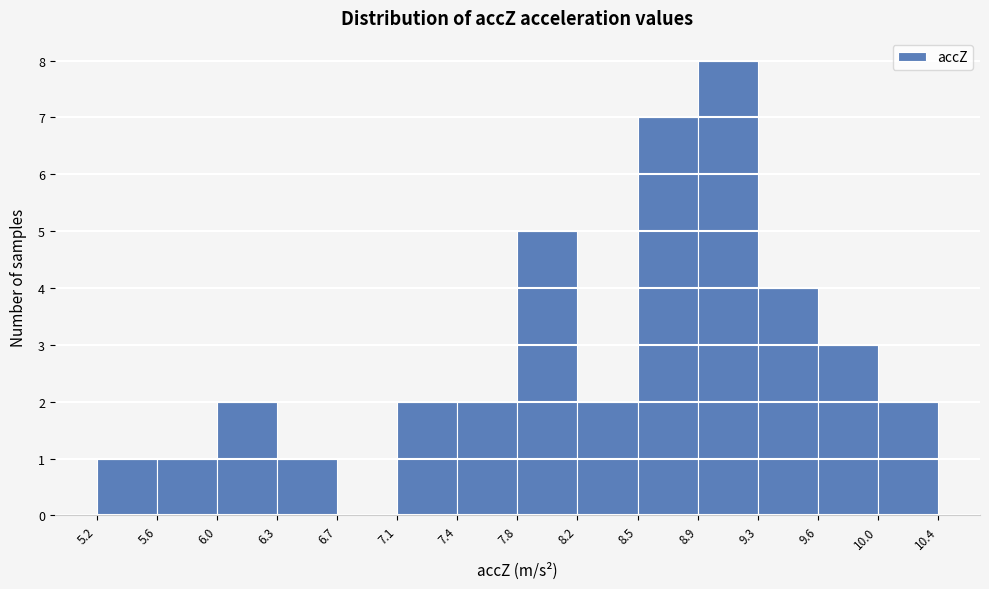

Reading left to right, transcribe this chart: for each bar, give the range it covers on the x-axis and its height. The values are not printed on the chart, so give them approximately, as read against the axis.

5.2 to 5.6: 1
5.6 to 6.0: 1
6.0 to 6.3: 2
6.3 to 6.7: 1
6.7 to 7.1: 0
7.1 to 7.4: 2
7.4 to 7.8: 2
7.8 to 8.2: 5
8.2 to 8.5: 2
8.5 to 8.9: 7
8.9 to 9.3: 8
9.3 to 9.6: 4
9.6 to 10.0: 3
10.0 to 10.4: 2